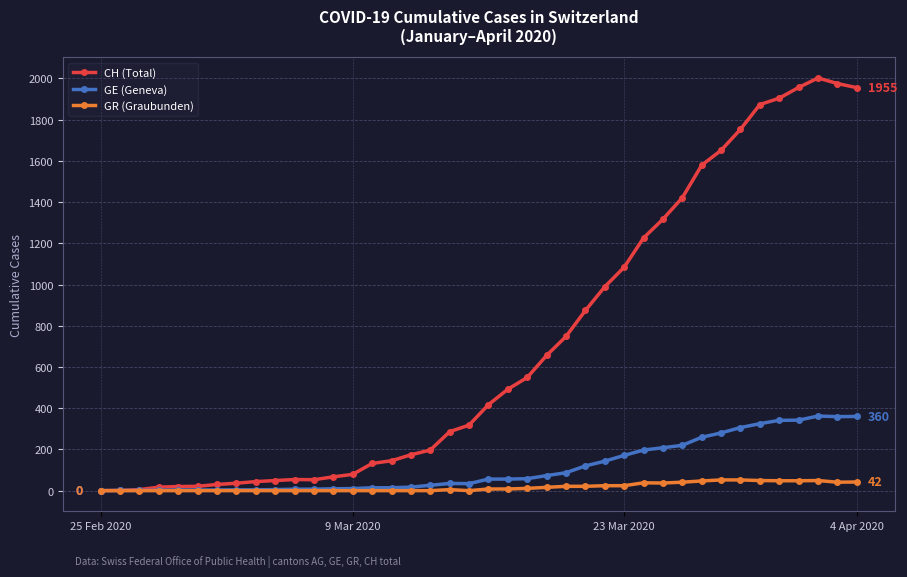

True or false: CH (Total) has more than 1 interior local peaks.

True